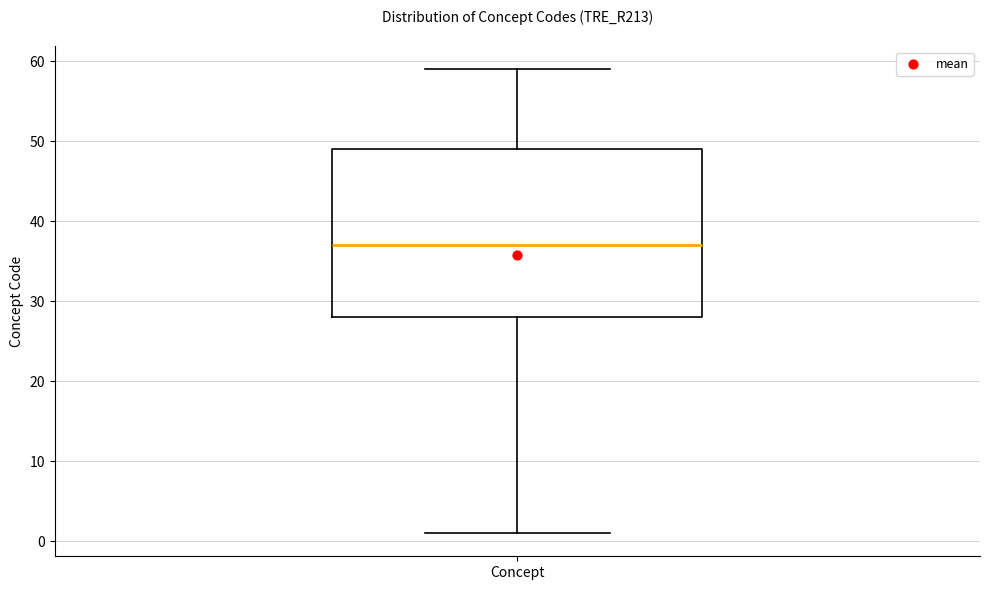

Read this box plot against the y-axis: the position of the median line, the range covered by the box, and the ends of both whiskers. The values are not printed on the chart, so give them approximately, as read against the axis.

median 37, box 28 to 49, whiskers 1 to 59